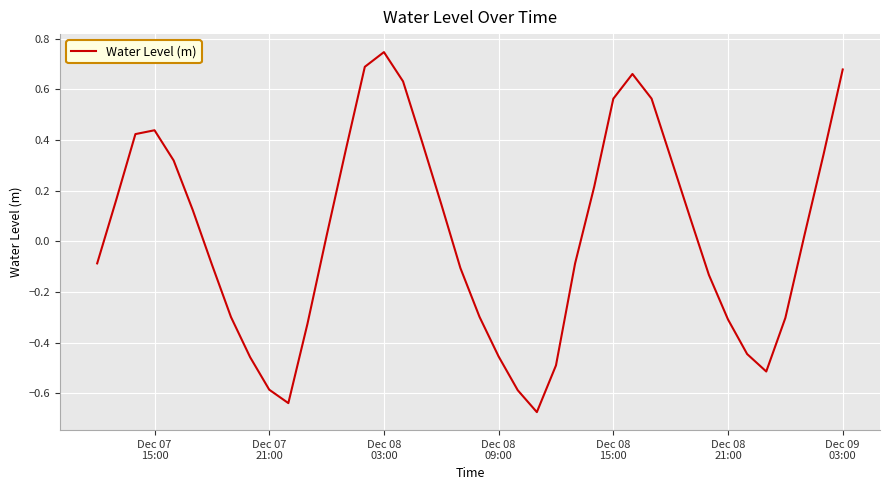

What is the difference between the maximum and minimum values?

1.4